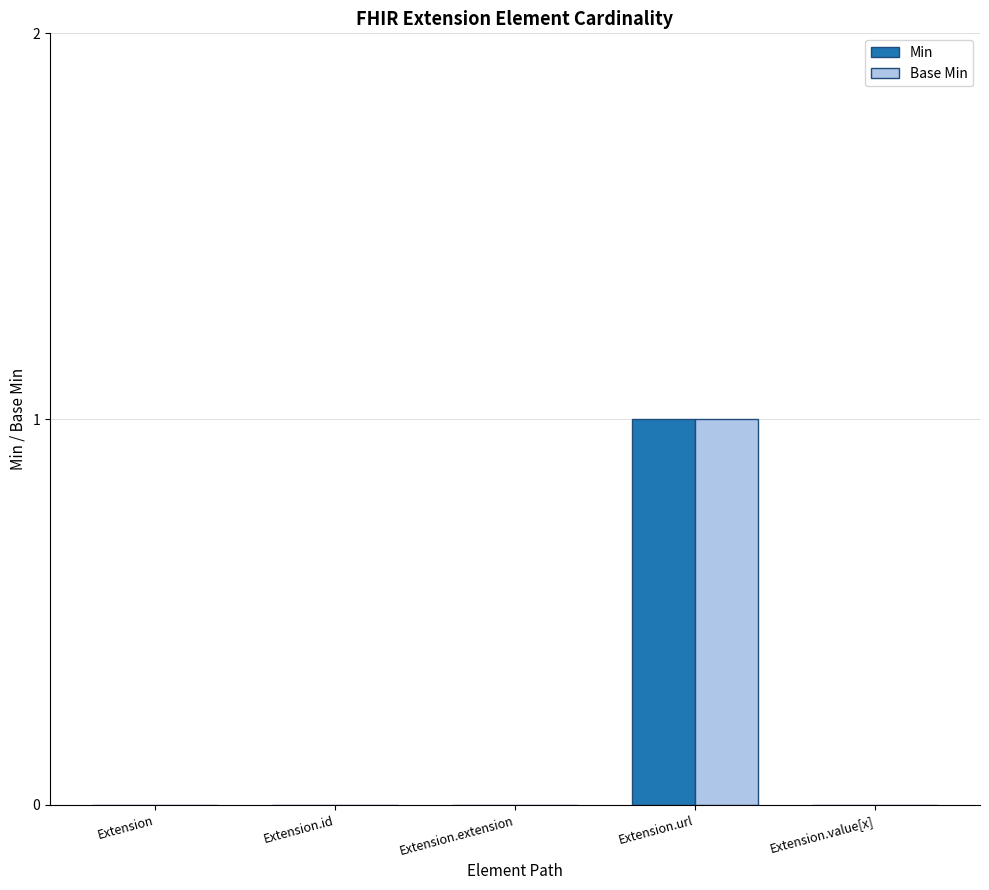

Is the value of Base Min at Extension greater than the value of Min at Extension.url?

No